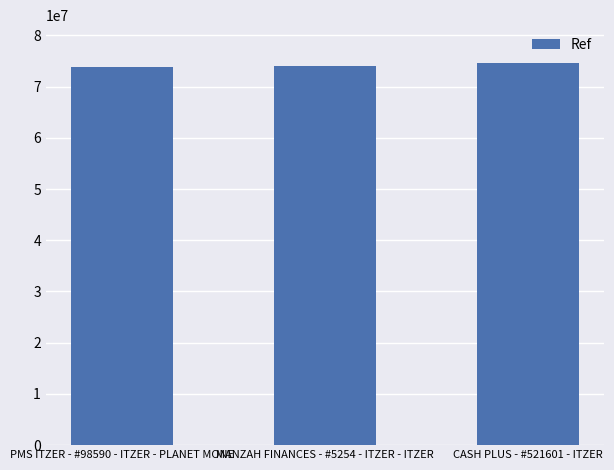

Does the chart contain stacked bars?

No